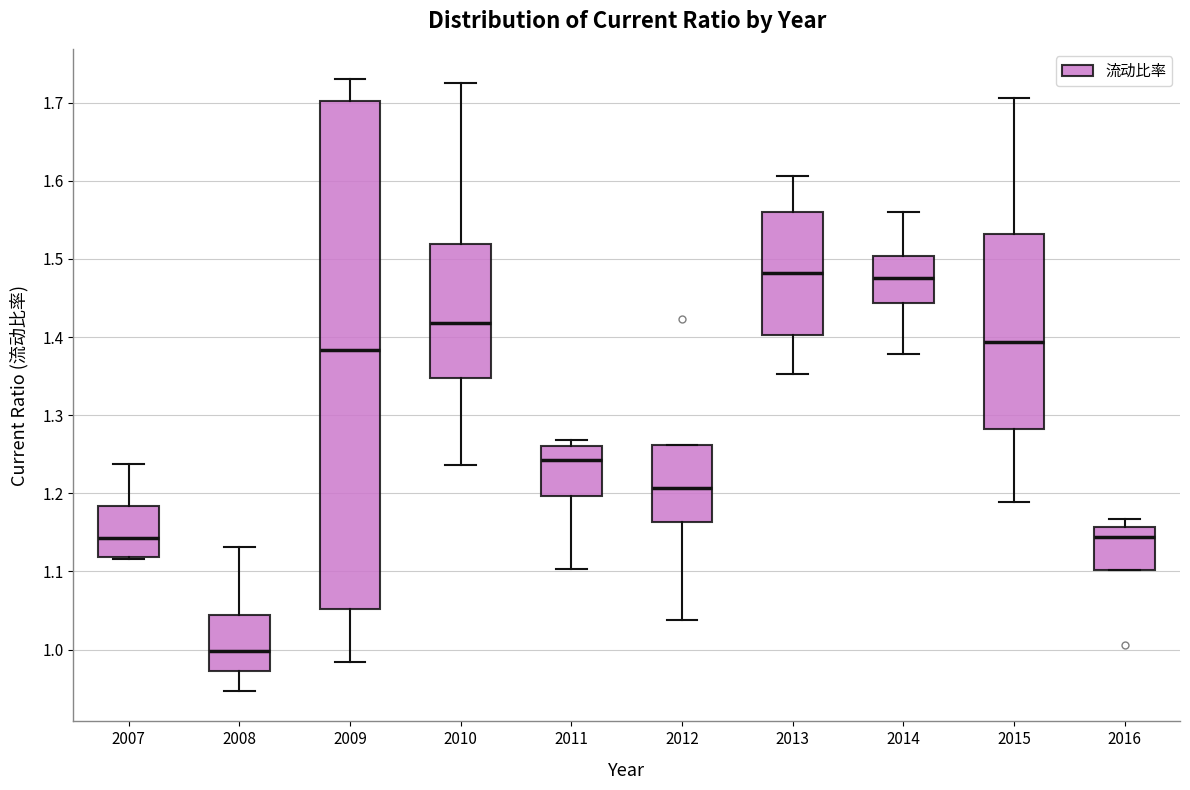

Reading left to right, read every box against the y-axis: the position of its median line, the range the box covers, and the ends of its whiskers. The values are not printed on the chart, so give them approximately, as read against the axis.

2007: median 1.14, box 1.12 to 1.18, whiskers 1.12 to 1.24
2008: median 1.00, box 0.97 to 1.04, whiskers 0.95 to 1.13
2009: median 1.38, box 1.05 to 1.70, whiskers 0.98 to 1.73
2010: median 1.42, box 1.35 to 1.52, whiskers 1.24 to 1.72
2011: median 1.24, box 1.20 to 1.26, whiskers 1.10 to 1.27
2012: median 1.21, box 1.16 to 1.26, whiskers 1.04 to 1.26
2013: median 1.48, box 1.40 to 1.56, whiskers 1.35 to 1.61
2014: median 1.48, box 1.44 to 1.50, whiskers 1.38 to 1.56
2015: median 1.39, box 1.28 to 1.53, whiskers 1.19 to 1.71
2016: median 1.14, box 1.10 to 1.16, whiskers 1.10 to 1.17